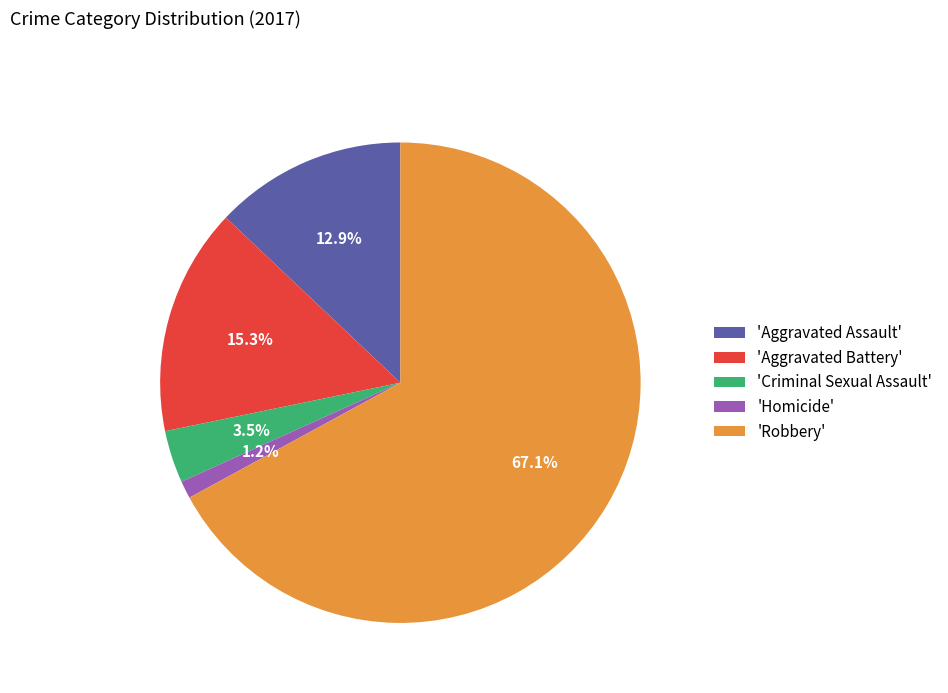

What is the smallest slice in the pie chart?

'Homicide'